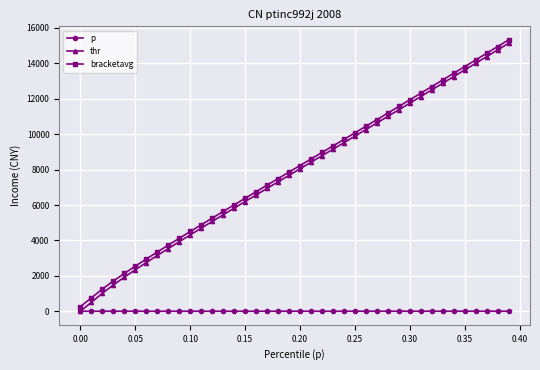

Which series has the largest range (max minus min)?

thr